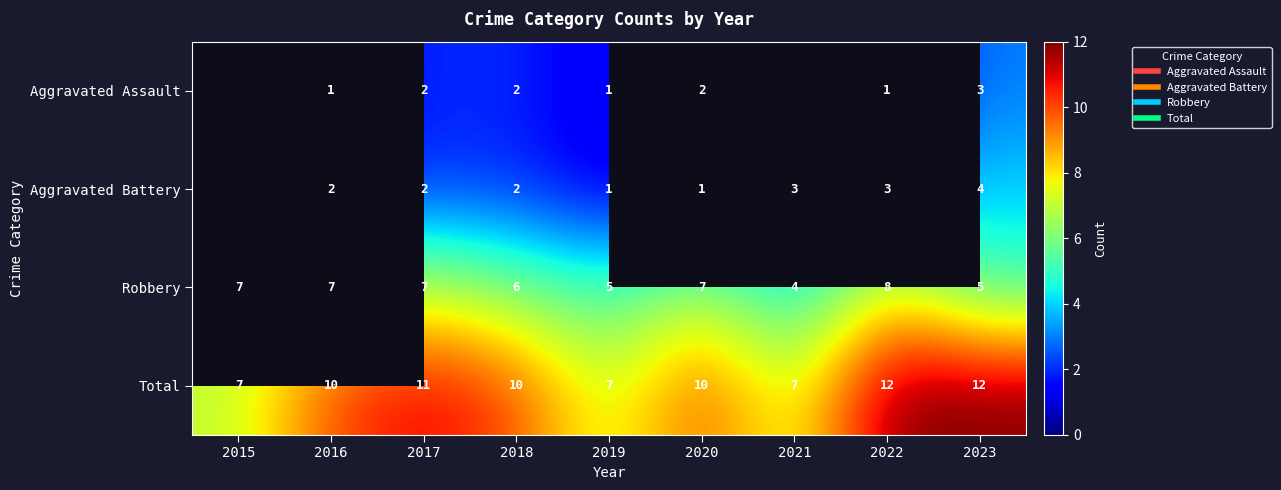

What is the difference between the second highest and second lowest values in the Total series?

5.0